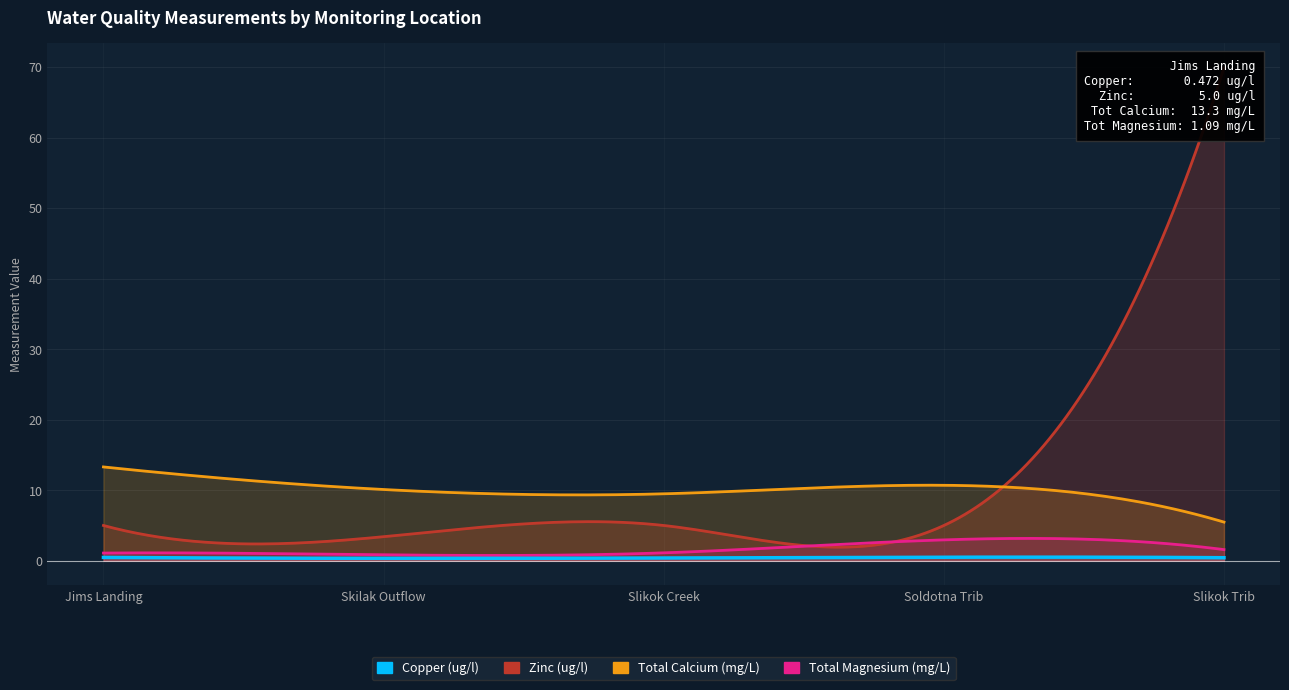

Rank the series by their maximum value, from lowest to highest.

Copper (ug/l), Total Magnesium (mg/L), Total Calcium (mg/L), Zinc (ug/l)